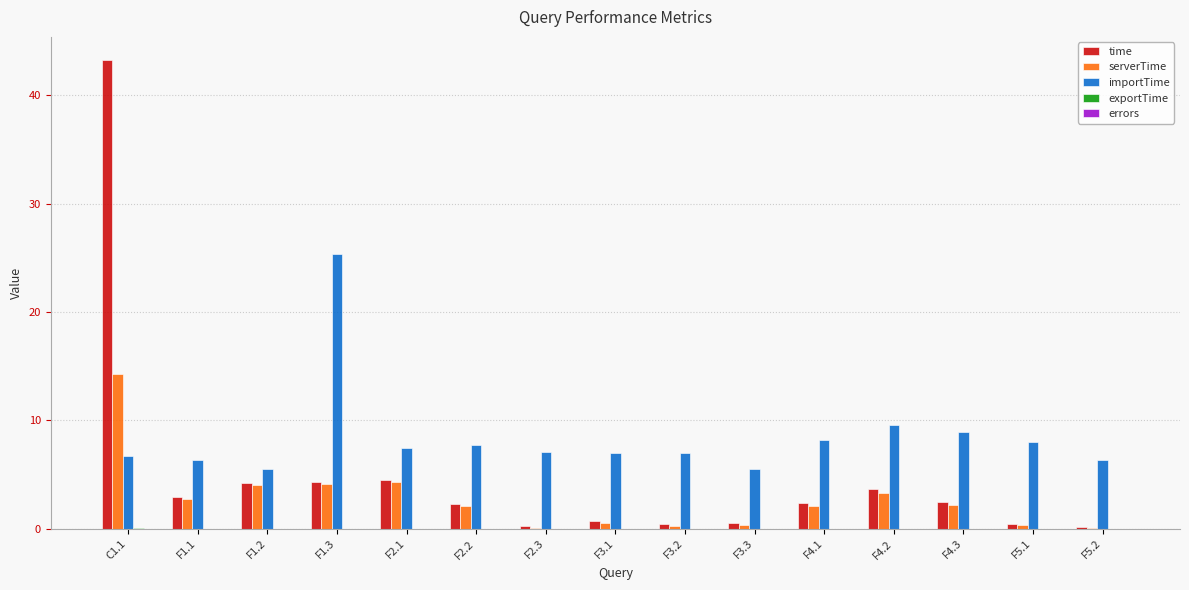

Between F3.1 and F4.2, which series saw the biggest shift?

time